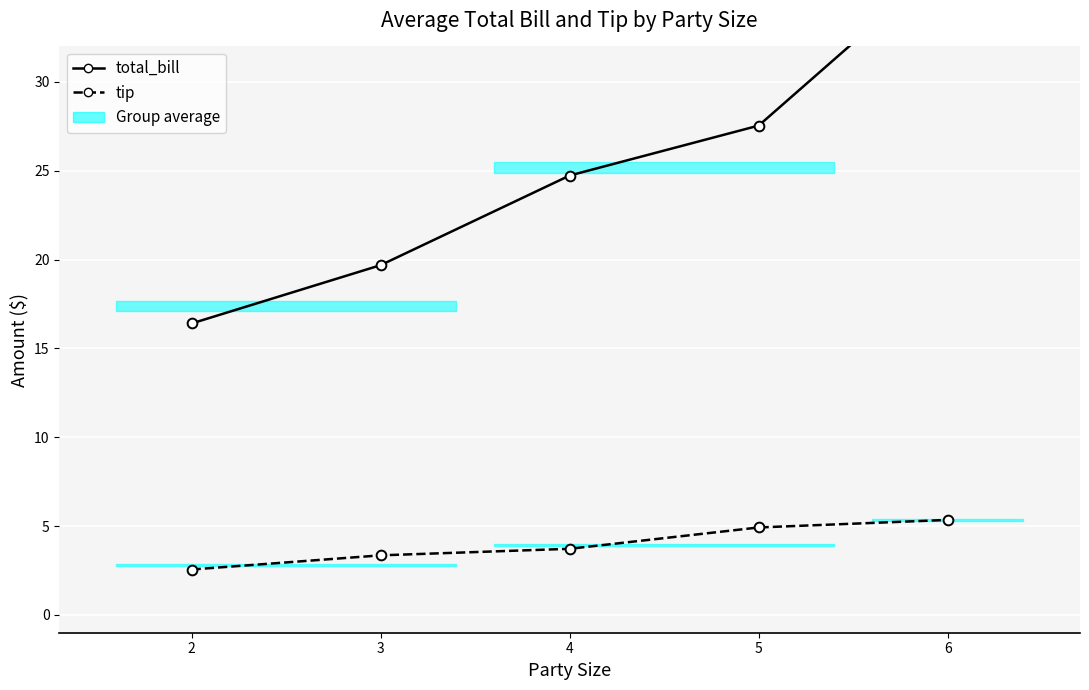

Reading right to left, what are all the values shown in this chart?

total_bill: 6=36.9	5=27.5	4=24.7	3=19.7	2=16.4
tip: 6=5.3	5=4.9	4=3.7	3=3.4	2=2.6